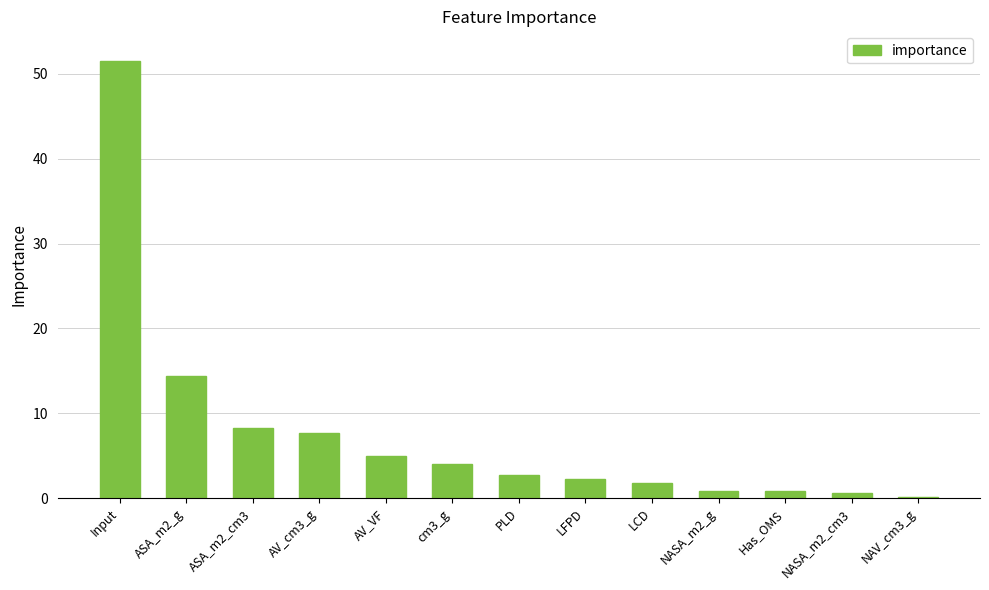

What is the average value?

7.7